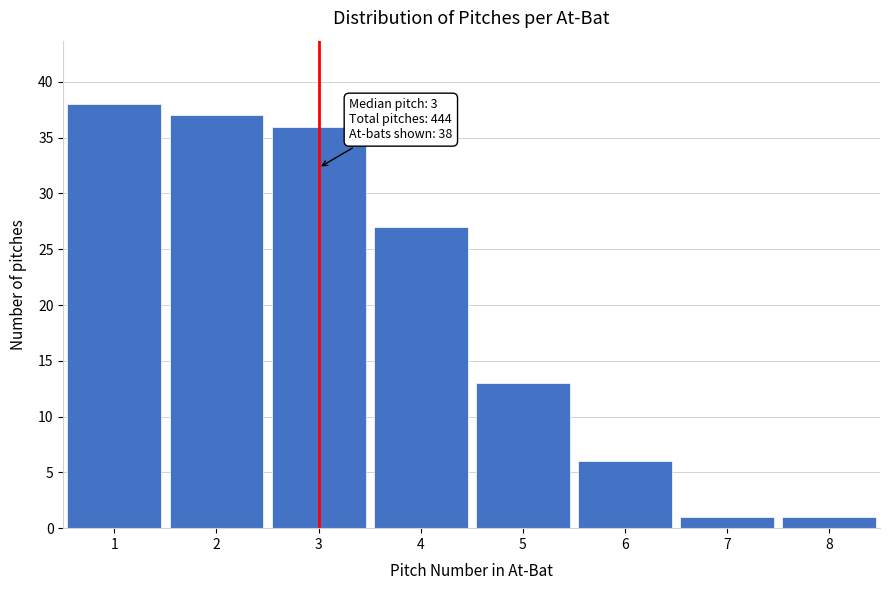

Over which range of the x-axis is the bar tallest?

0.5 to 1.5